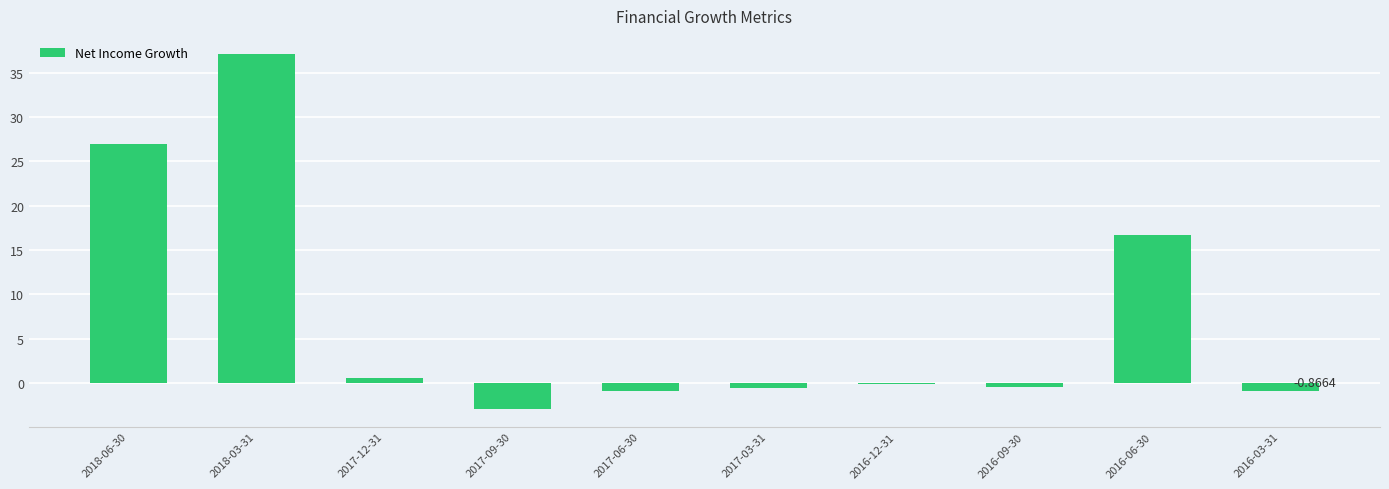

Which has a higher value, 2017-09-30 or 2017-06-30?

2017-06-30